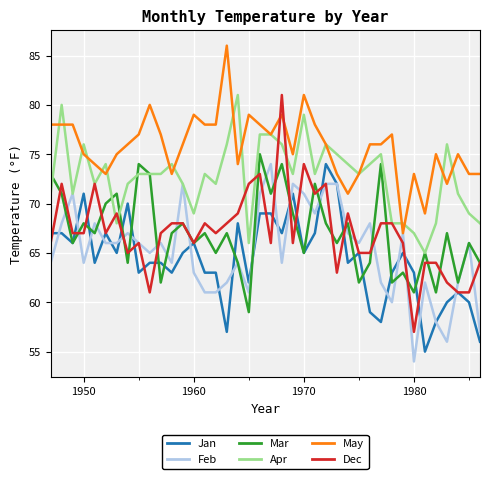

True or false: Apr and Jan intersect in this chart.

False